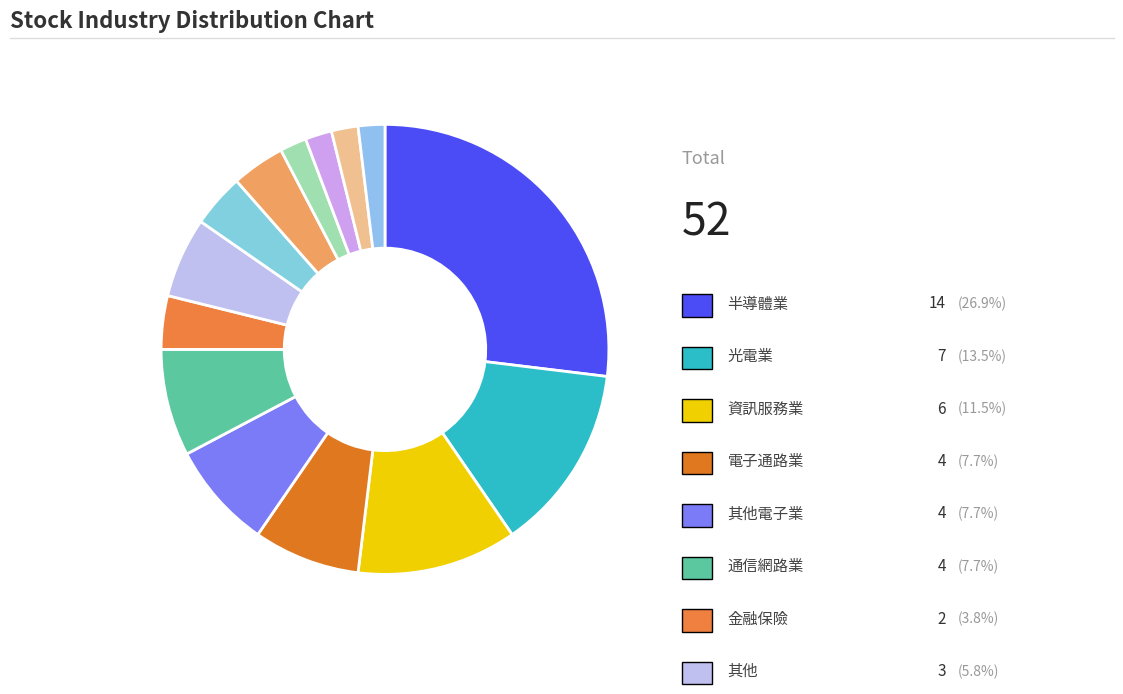

Count the number of slices in the pie.

14